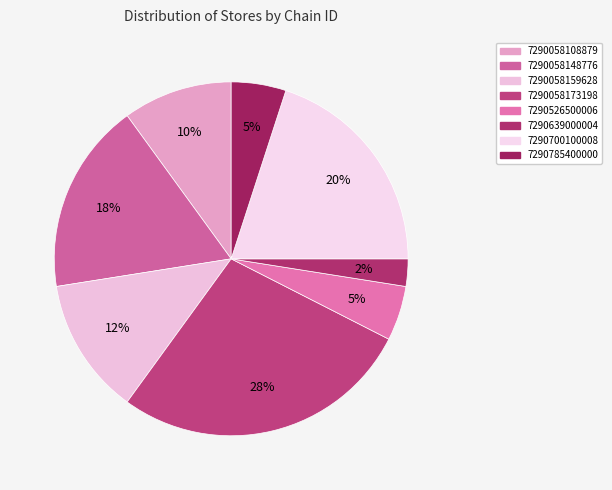

Count the number of slices in the pie.

8